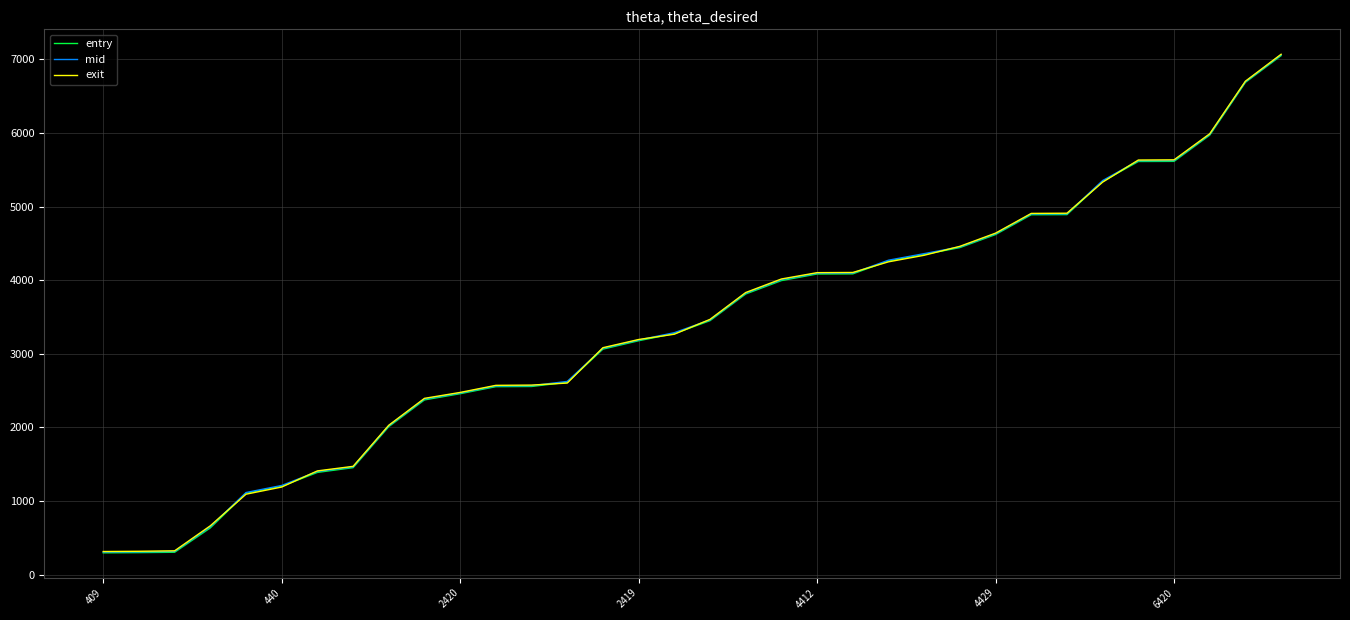

What is the greatest value displayed?

7068.4